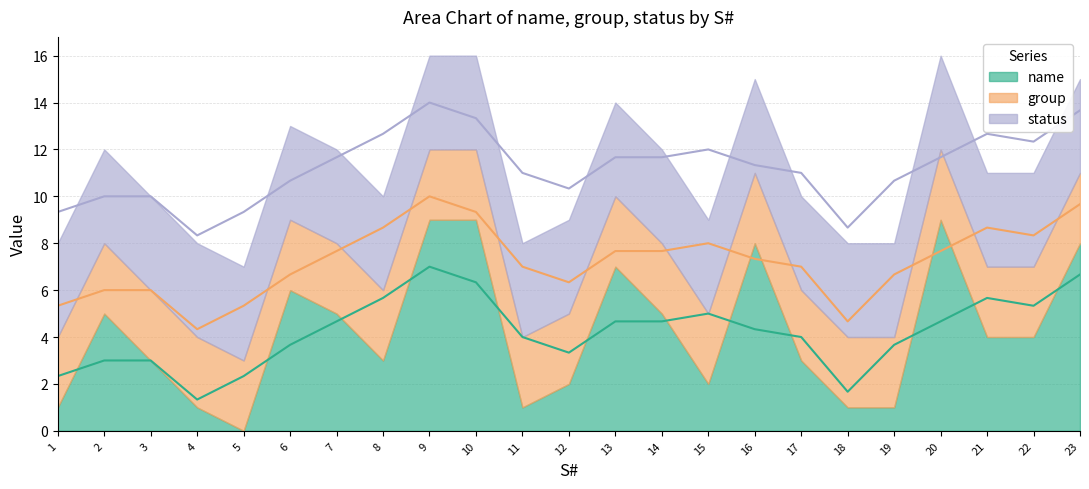

Between 11 and 22, which series saw the biggest shift?

name